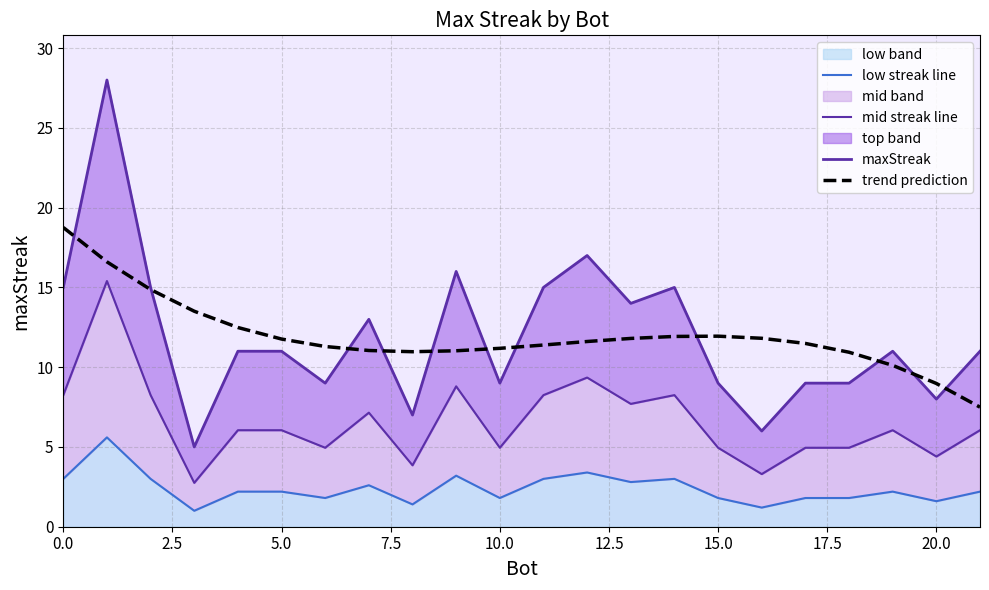

True or false: low streak line has more than 1 points higher than both neighbors.

True